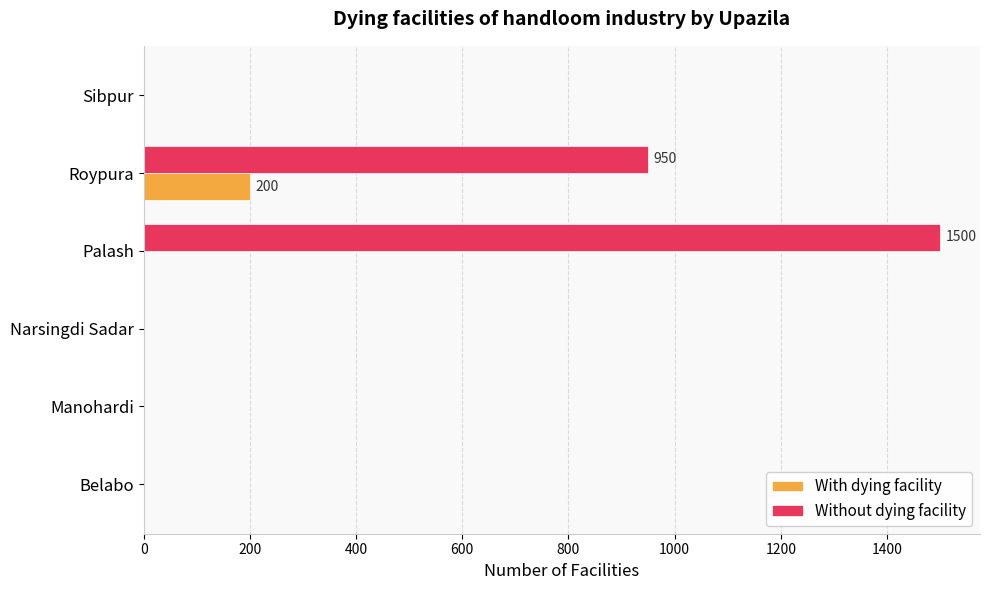

True or false: Without dying facility has a value of 890 at Belabo.

False